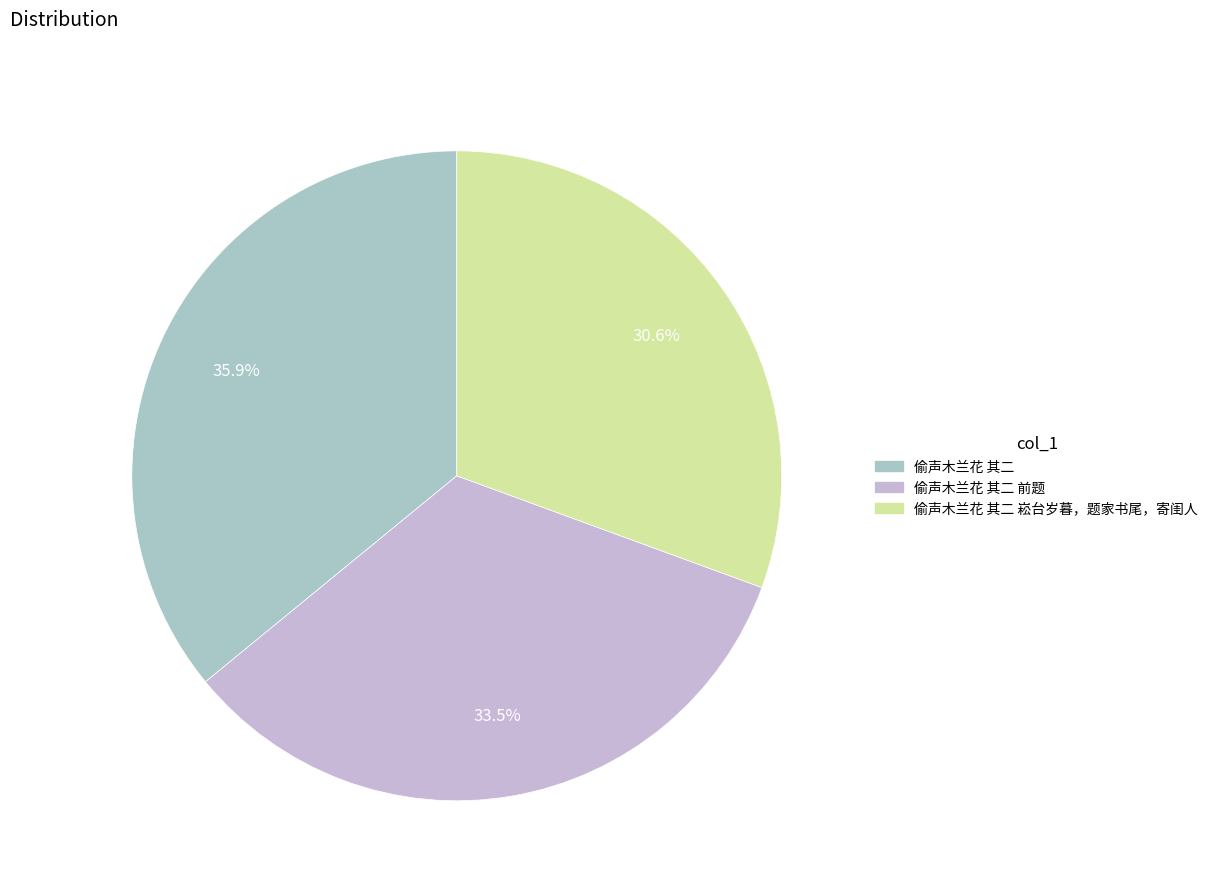

To the nearest percent, what portion does 偷声木兰花 其二 崧台岁暮，题家书尾，寄闺人 represent?

31%